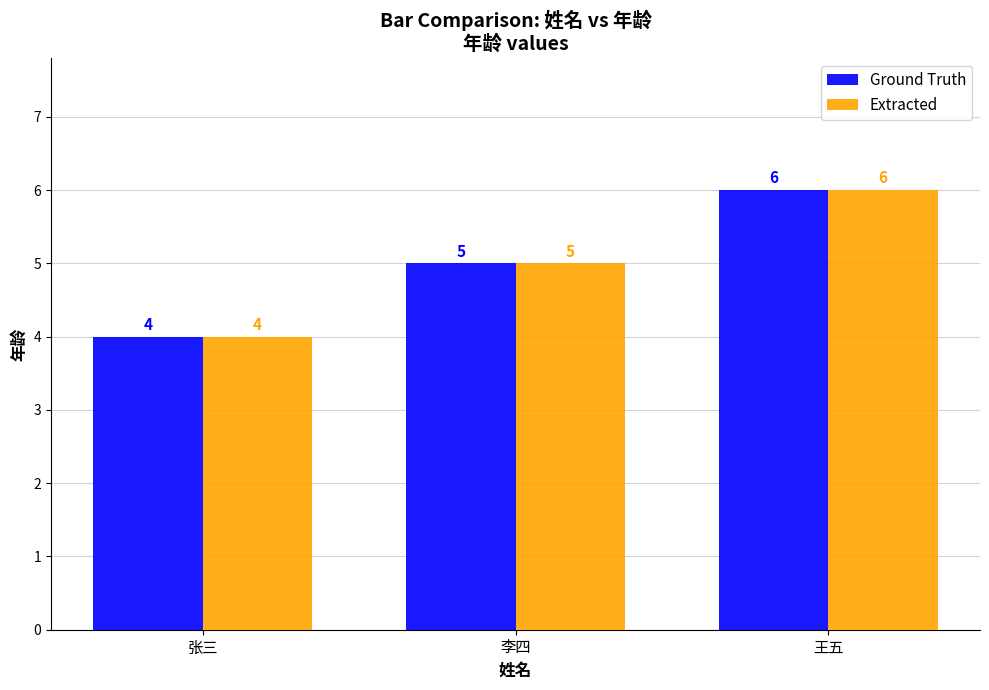

Reading left to right, extract all data points from this chart.

Ground Truth: 张三=4	李四=5	王五=6
Extracted: 张三=4	李四=5	王五=6